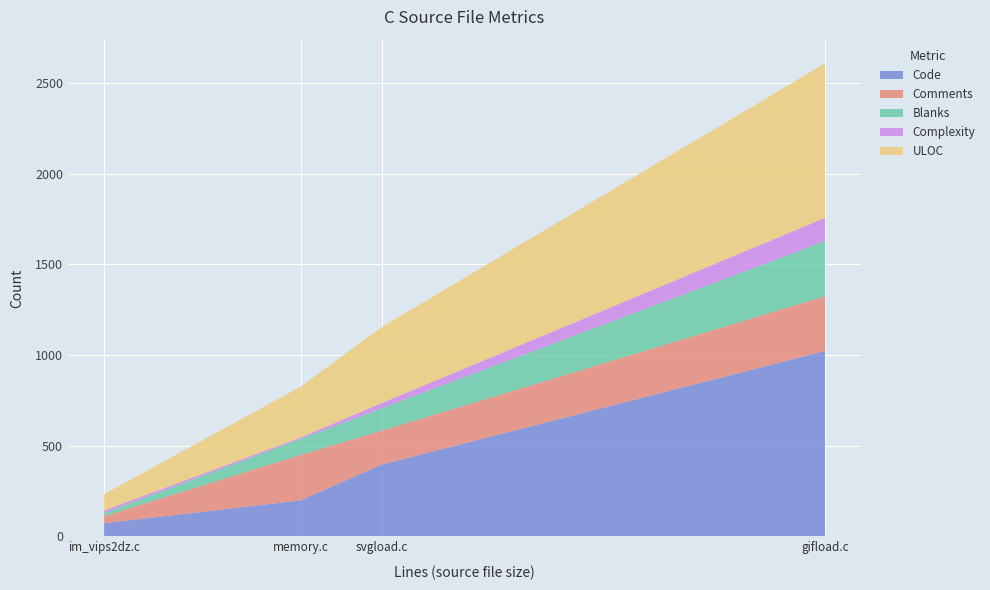

Reading left to right, extract all data points from this chart.

Code: svgload.c=397	memory.c=199	im_vips2dz.c=73	gifload.c=1023
Comments: svgload.c=187	memory.c=251	im_vips2dz.c=39	gifload.c=302
Blanks: svgload.c=123	memory.c=88	im_vips2dz.c=17	gifload.c=304
Complexity: svgload.c=29	memory.c=8	im_vips2dz.c=14	gifload.c=128
ULOC: svgload.c=419	memory.c=280	im_vips2dz.c=90	gifload.c=852